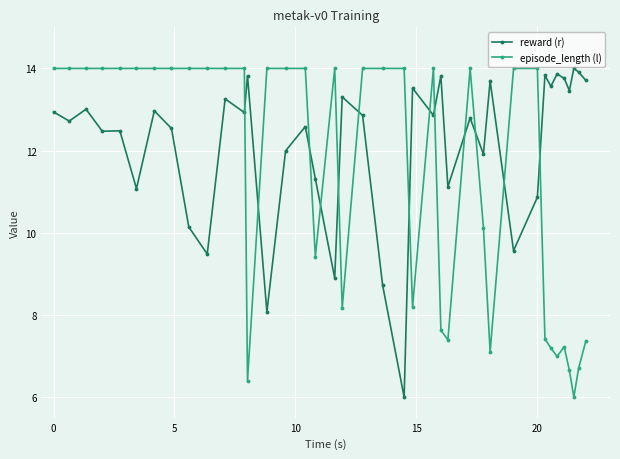

What is the average value of the reward (r) series?

12.1